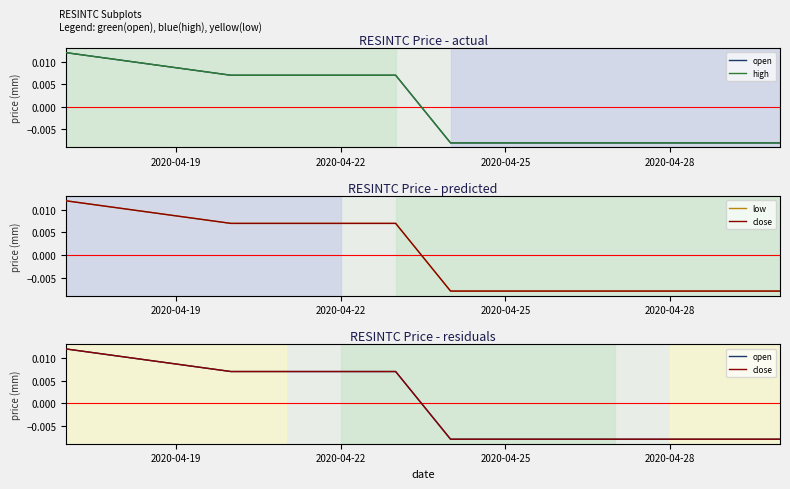

What are all the series names shown in the legend?

open, high, low, close